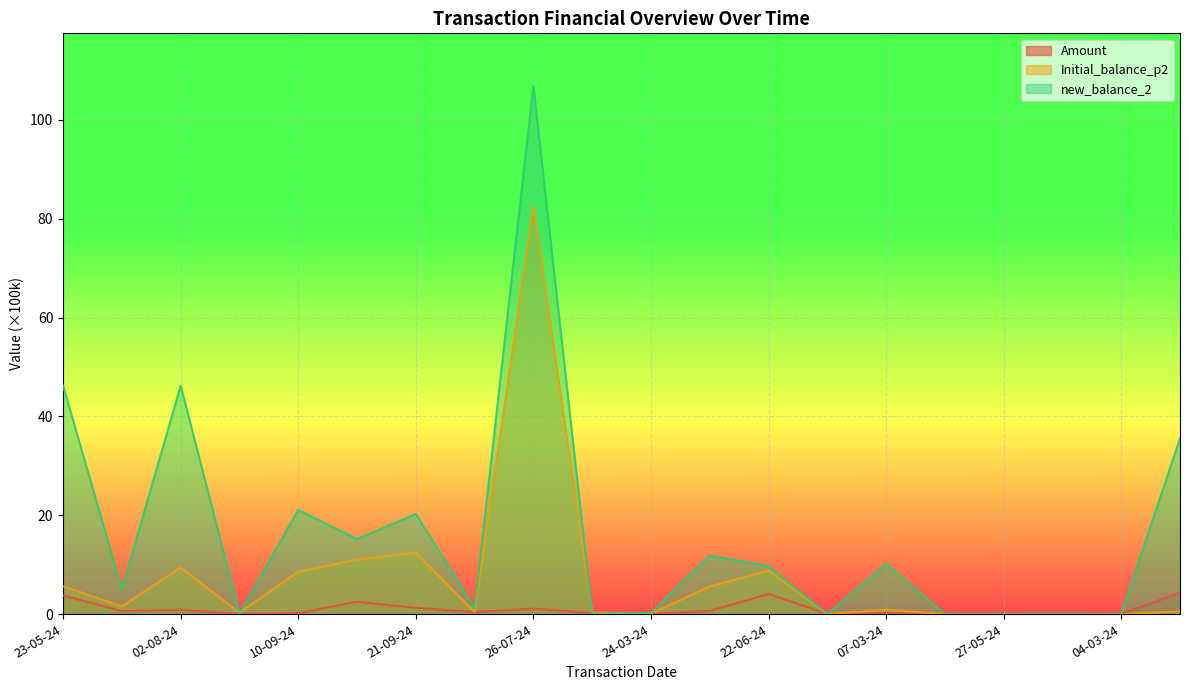

What are all the series names shown in the legend?

Amount, Initial_balance_p2, new_balance_2